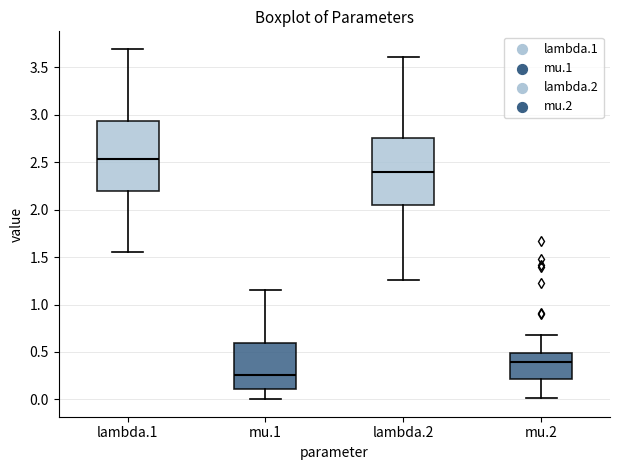

Reading left to right, read every box against the y-axis: the position of its median line, the range the box covers, and the ends of its whiskers. The values are not printed on the chart, so give them approximately, as read against the axis.

lambda.1: median 2.55, box 2.20 to 2.95, whiskers 1.55 to 3.70
mu.1: median 0.25, box 0.10 to 0.60, whiskers 0.00 to 1.15
lambda.2: median 2.40, box 2.05 to 2.75, whiskers 1.25 to 3.60
mu.2: median 0.40, box 0.20 to 0.50, whiskers 0.00 to 0.70